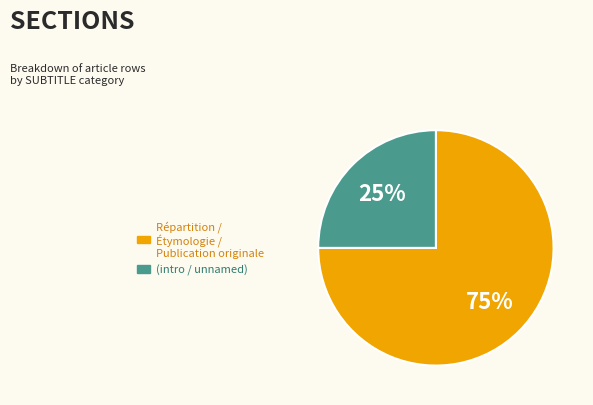

To the nearest percent, what is the difference between the largest and smallest slice percentages?

50%